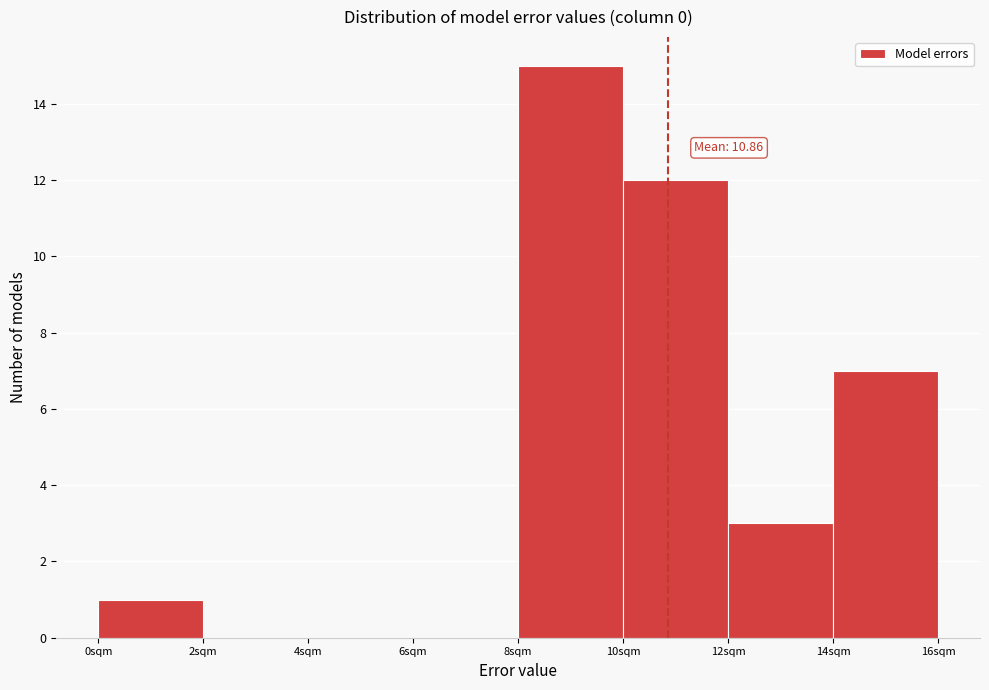

Which range on the x-axis has the tallest bar?

8 to 10